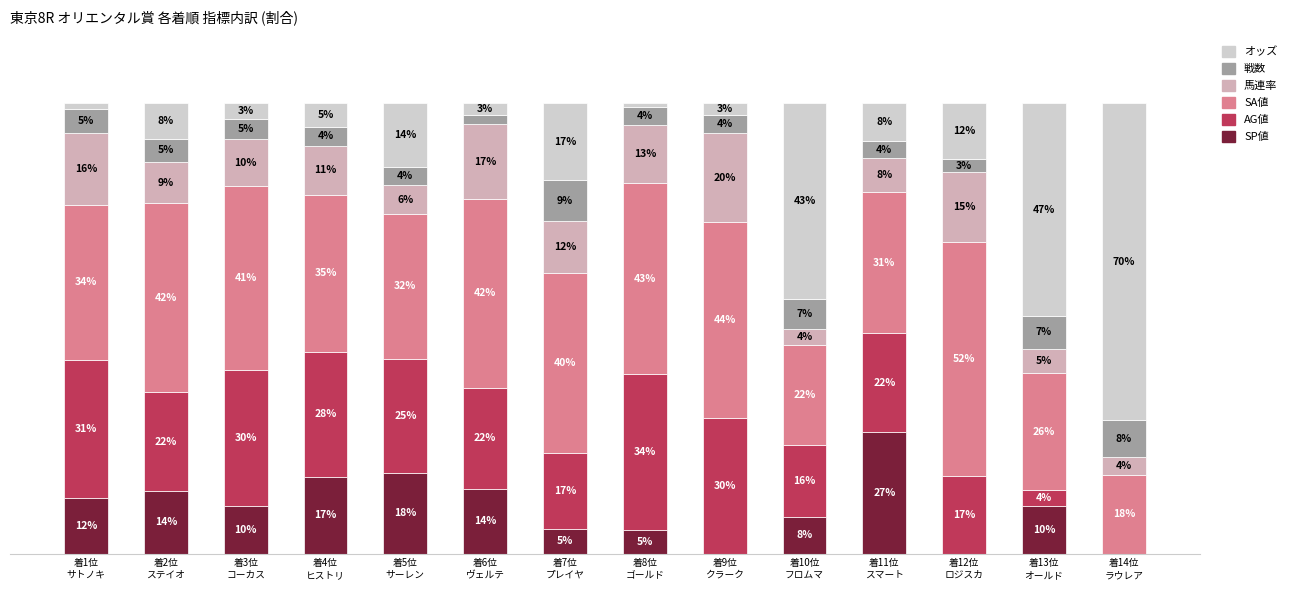

Are the bars grouped side by side (vs. stacked)?

No